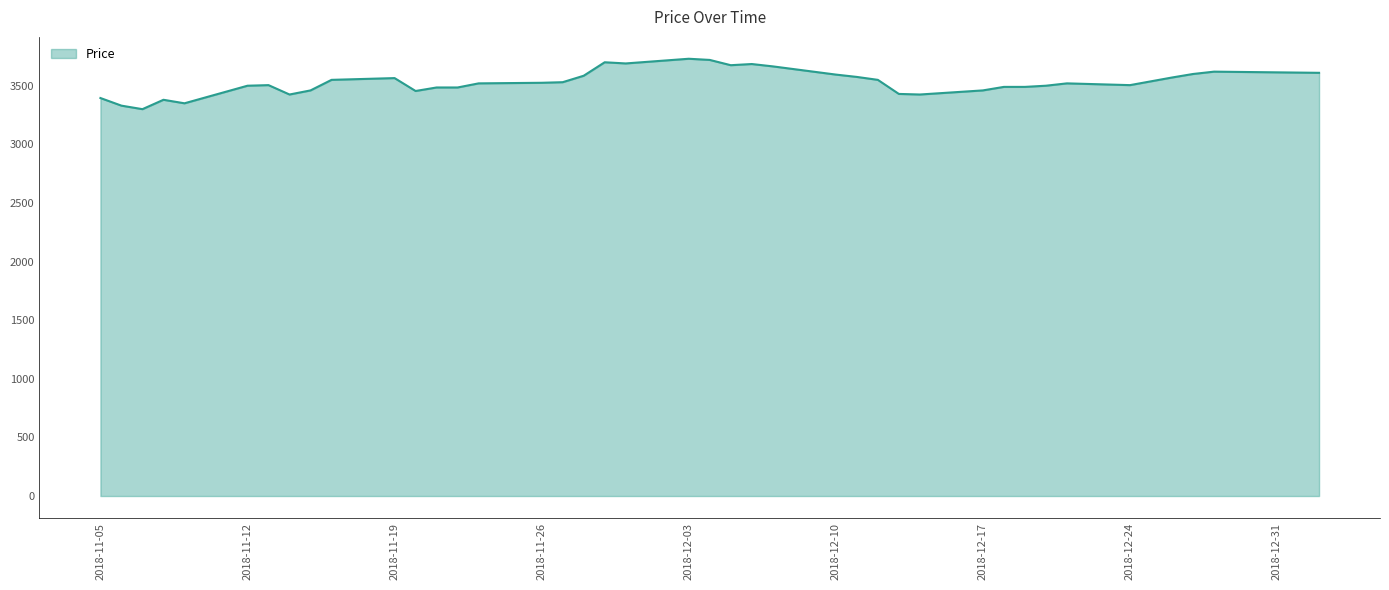

What is the smallest value displayed?

3300